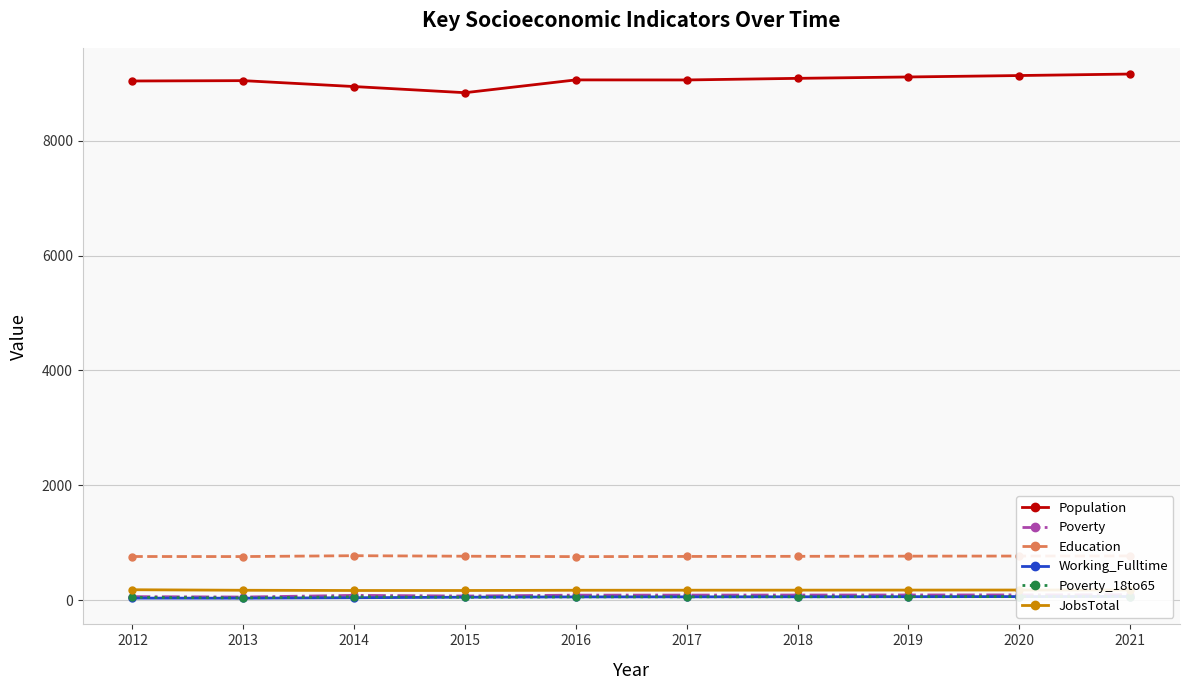

What are all the series names shown in the legend?

Population, Poverty, Education, Working_Fulltime, Poverty_18to65, JobsTotal